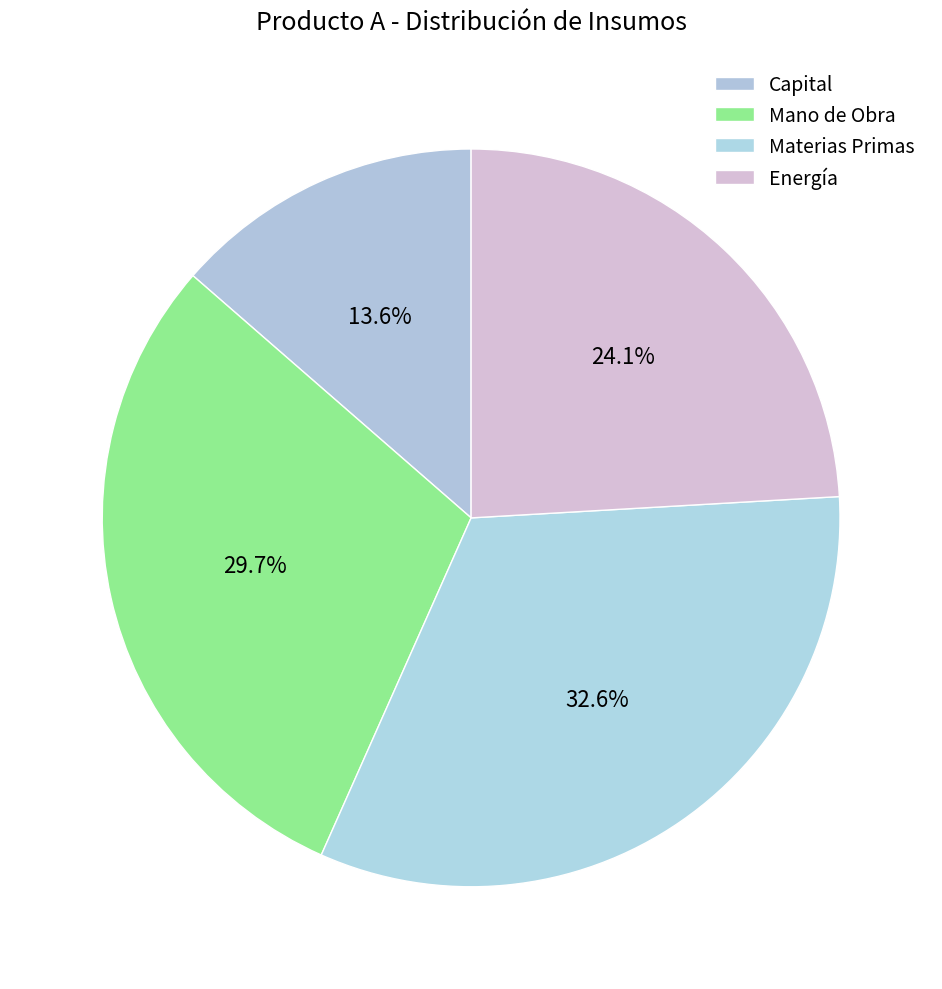

Is it true that Mano de Obra is 30% of the pie?

True